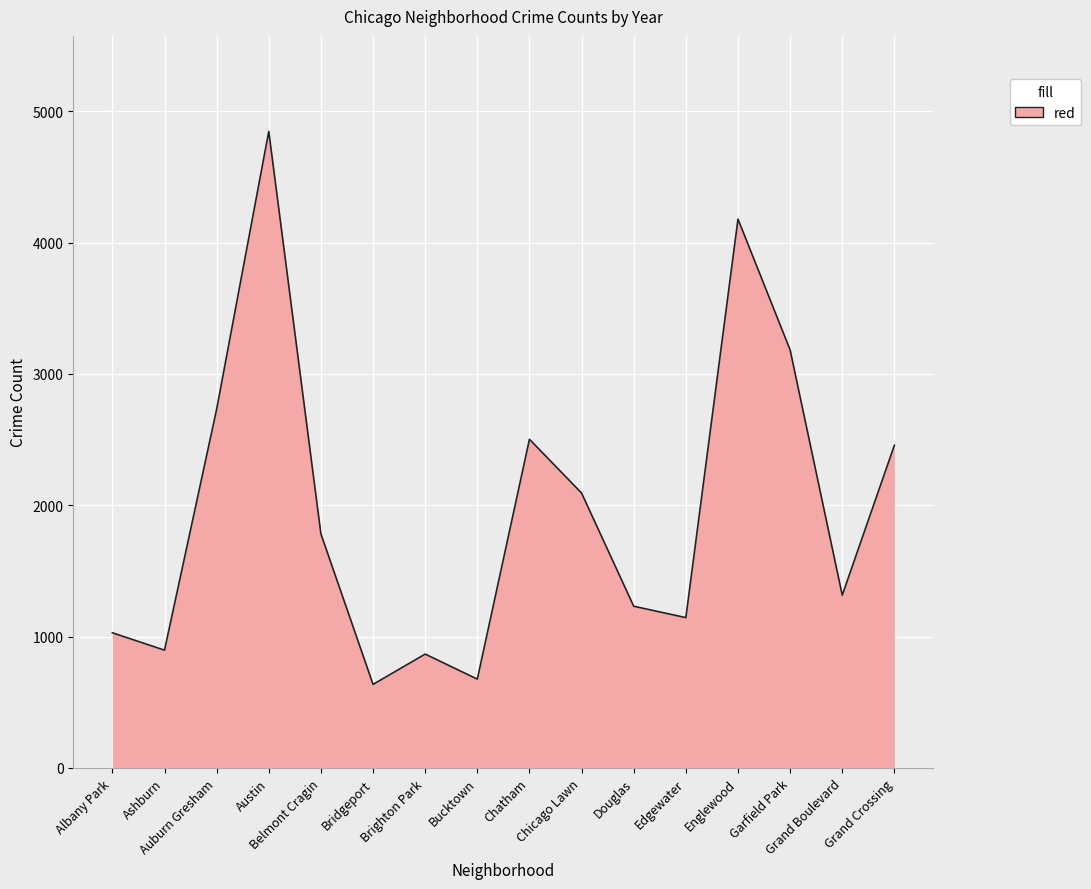

What is the minimum value shown in the chart?

636.3